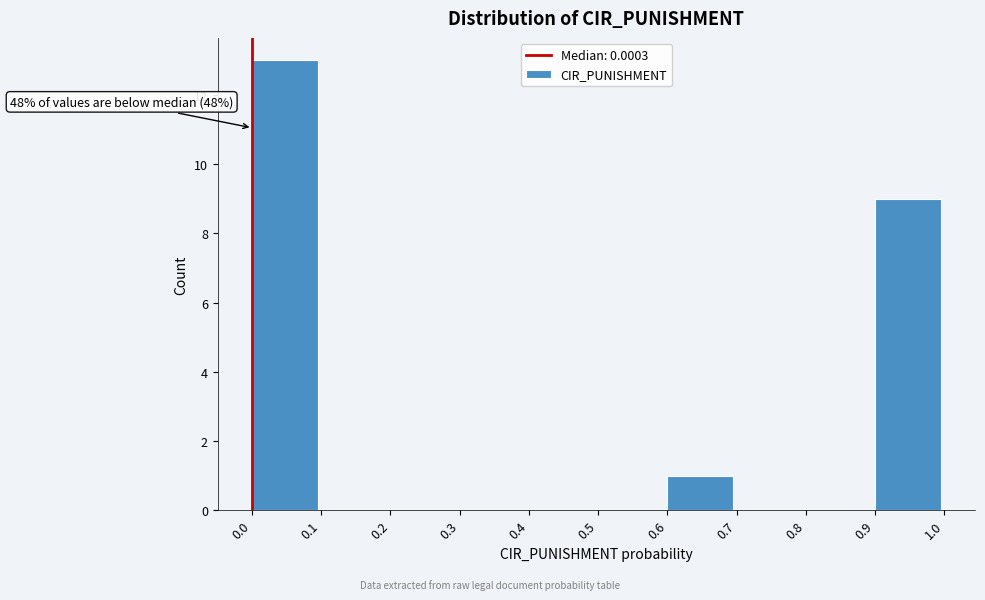

Over which range of the x-axis is the bar tallest?

0.0 to 0.1